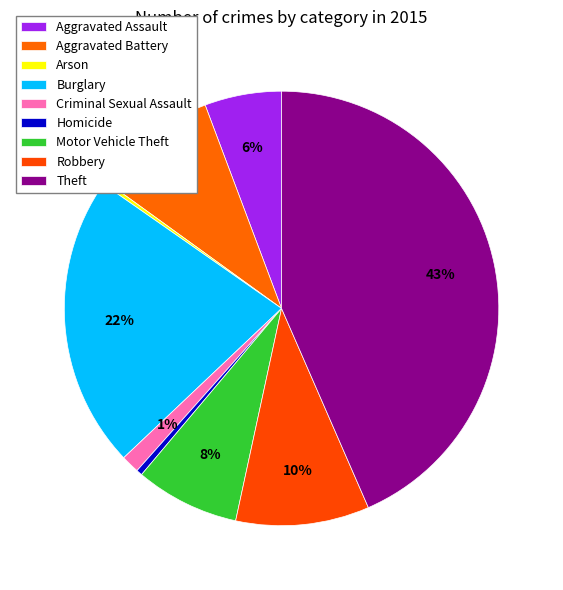

To the nearest percent, what is the average slice percentage?

11%